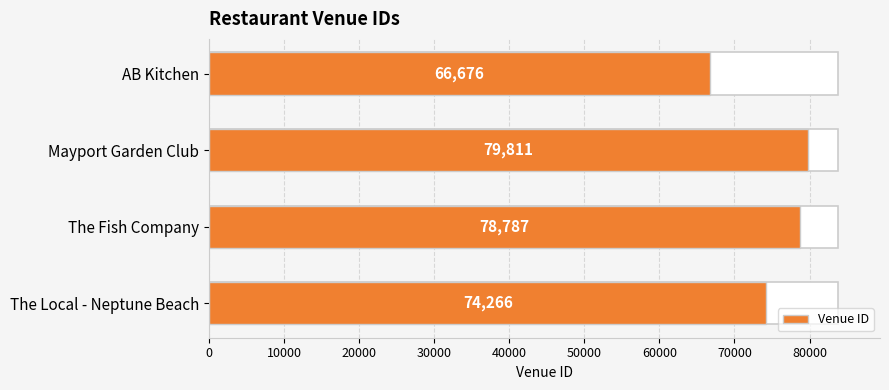

Reading left to right, extract all data points from this chart.

66676	79811	78787	74266